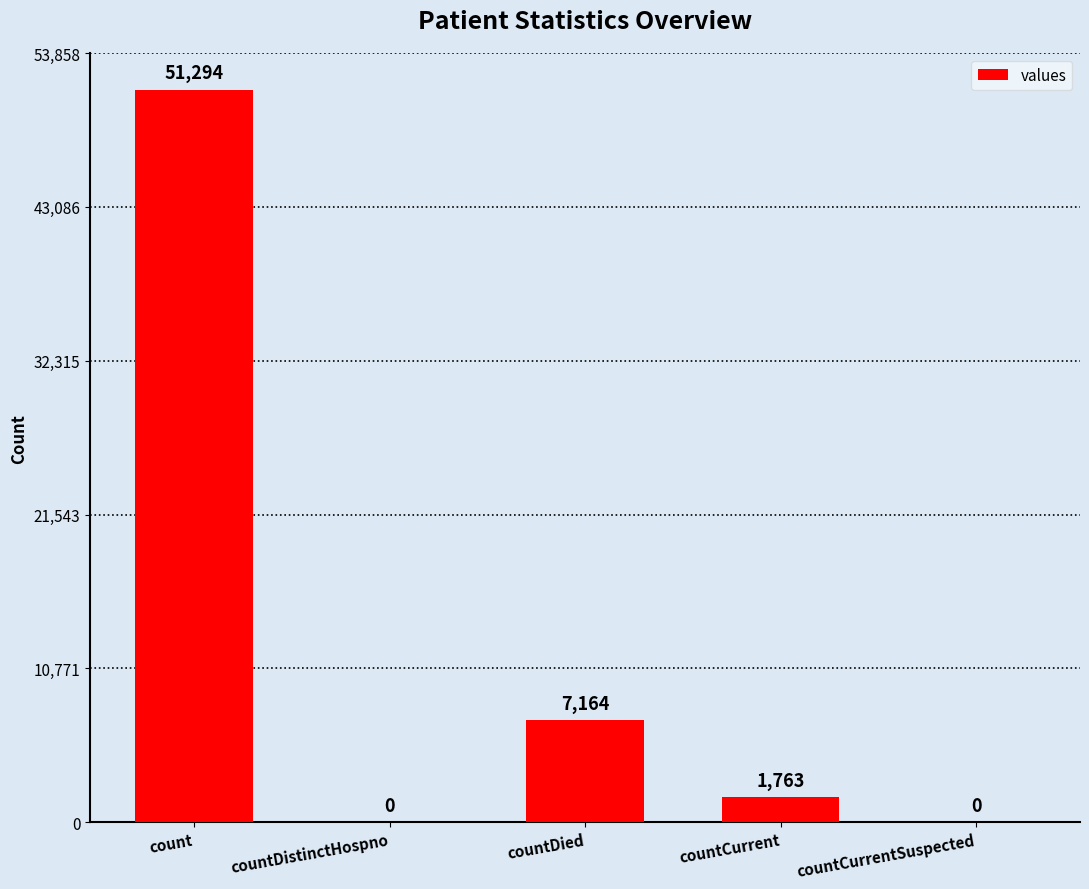

What is the maximum value shown in the chart?

51294